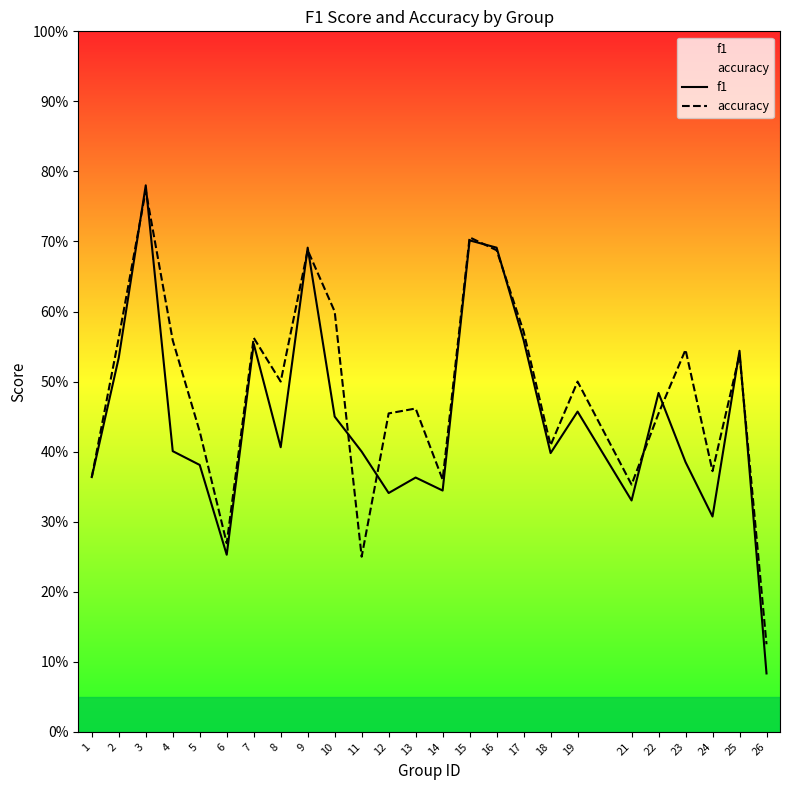

What is the difference between the f1 values at 6 and 18?

0.1